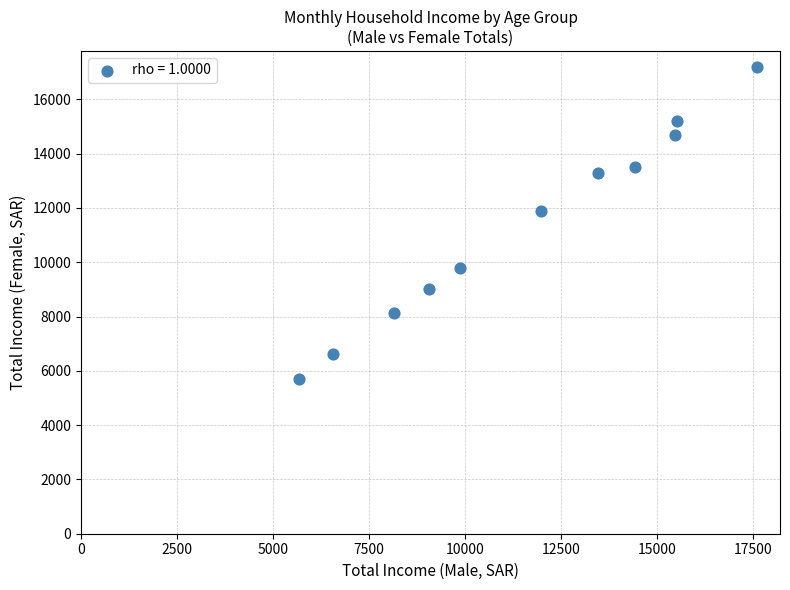

What is the average X value?

11616.0